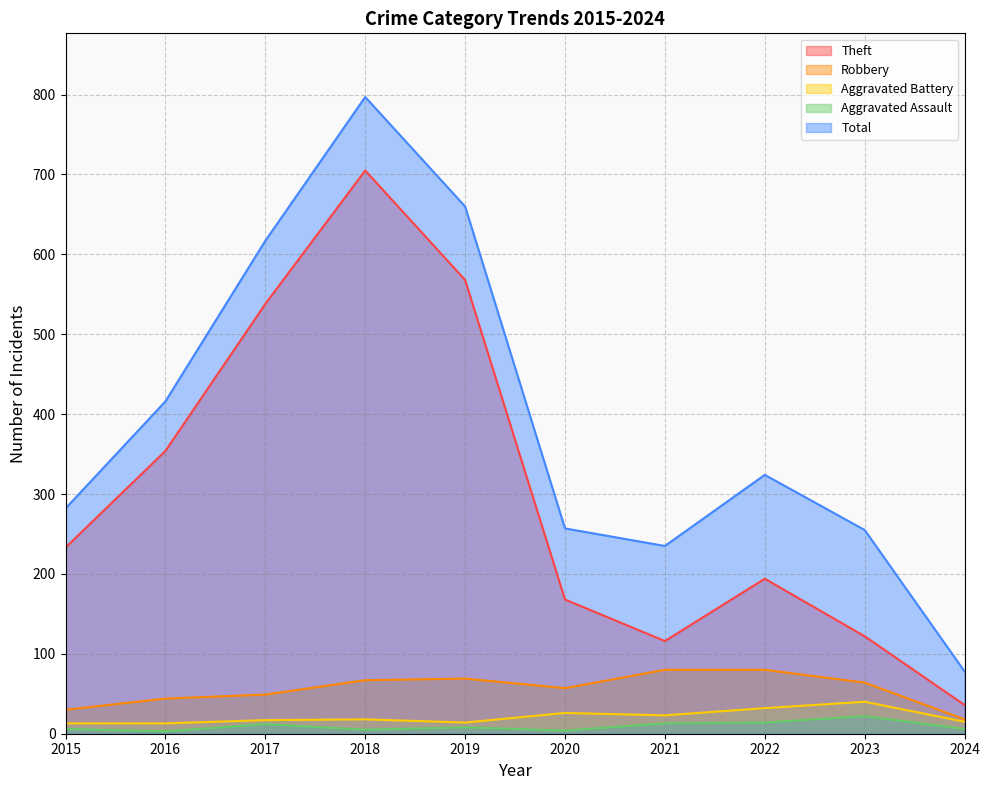

Does the chart have visible grid lines?

Yes